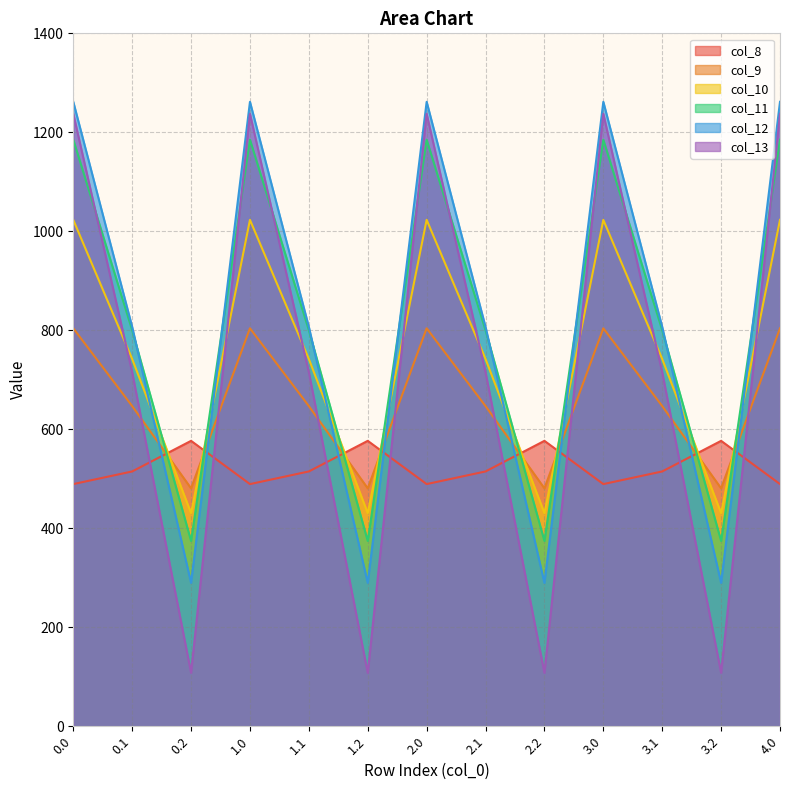

True or false: col_13 and col_9 intersect in this chart.

True